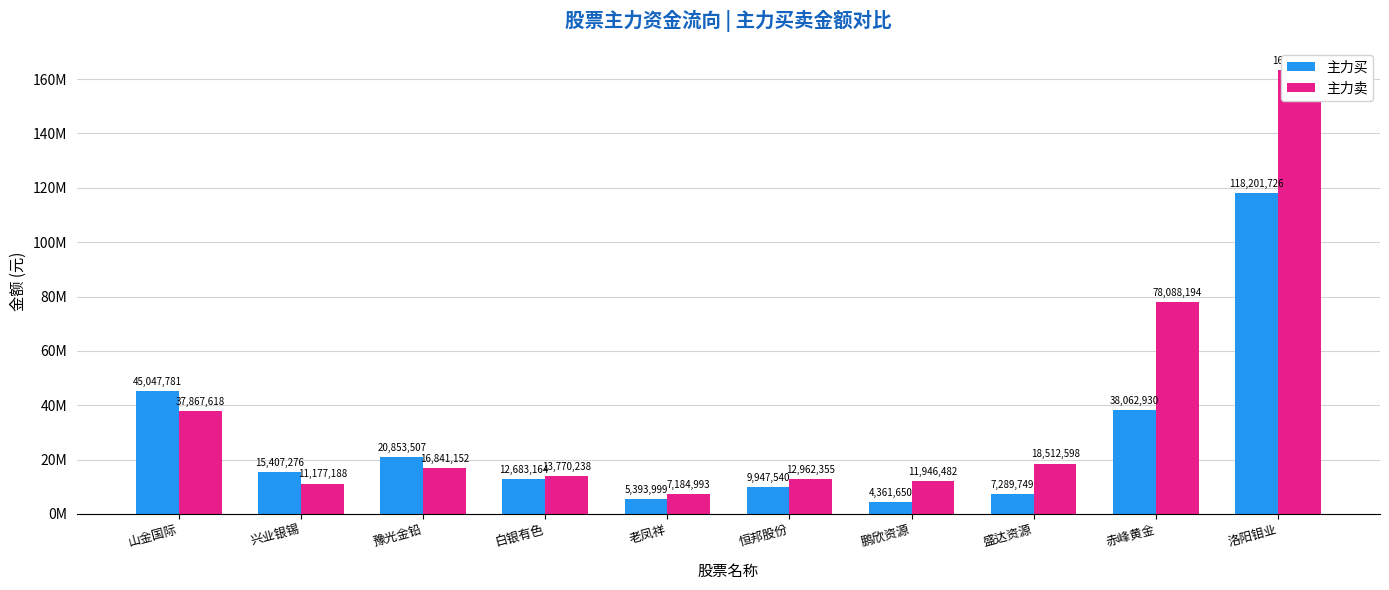

Where is 主力卖 nearest to the value 85267317?

赤峰黄金